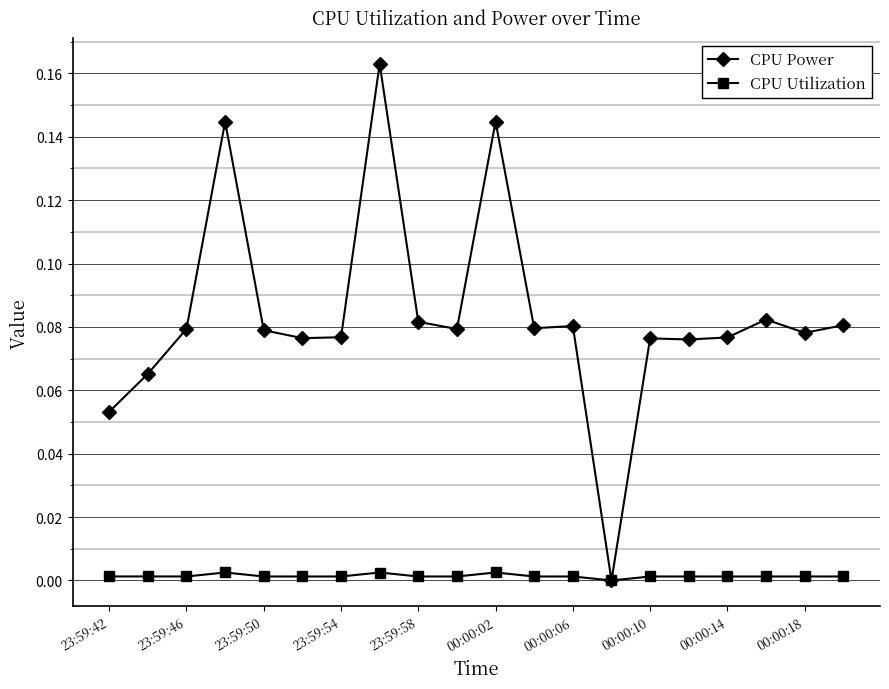

Which series has the largest total across all categories?

CPU Power